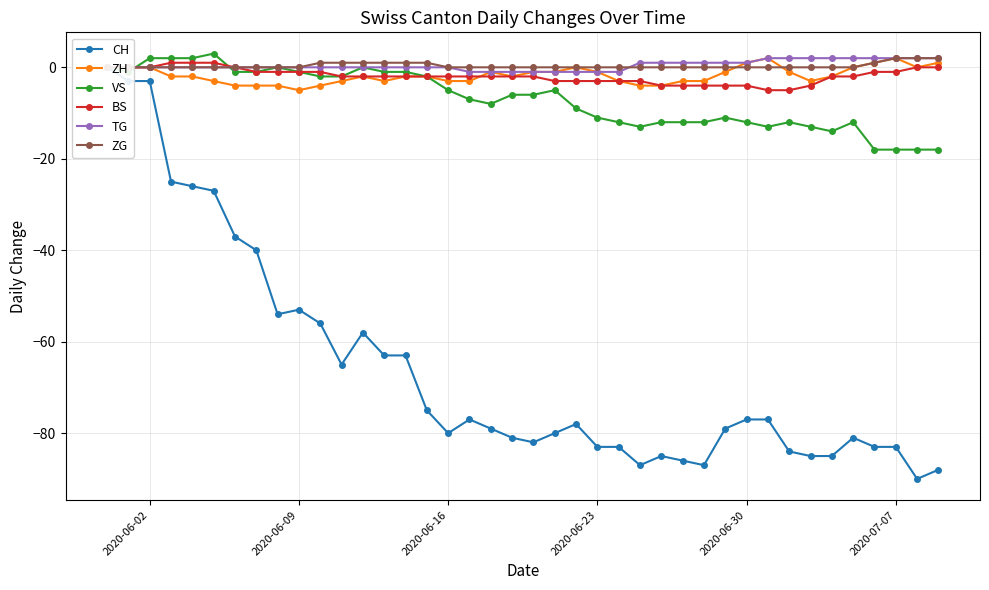

True or false: ZH has more than 1 interior local peaks.

True